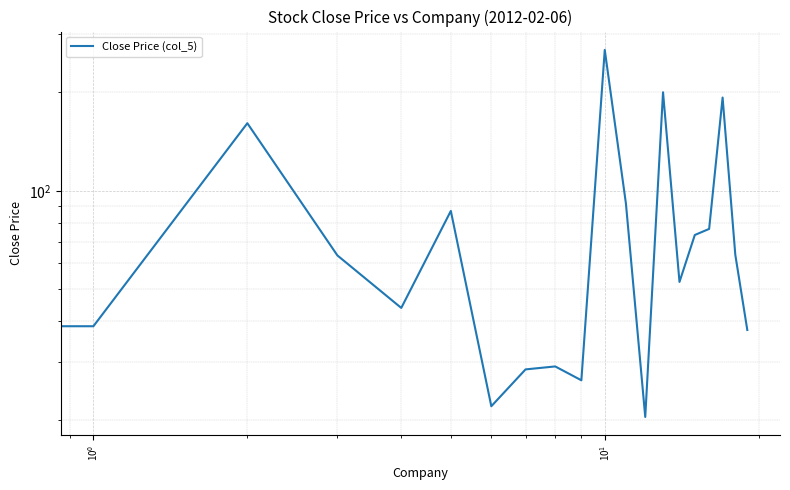

What is the difference between the values at 11 and 6?

69.4